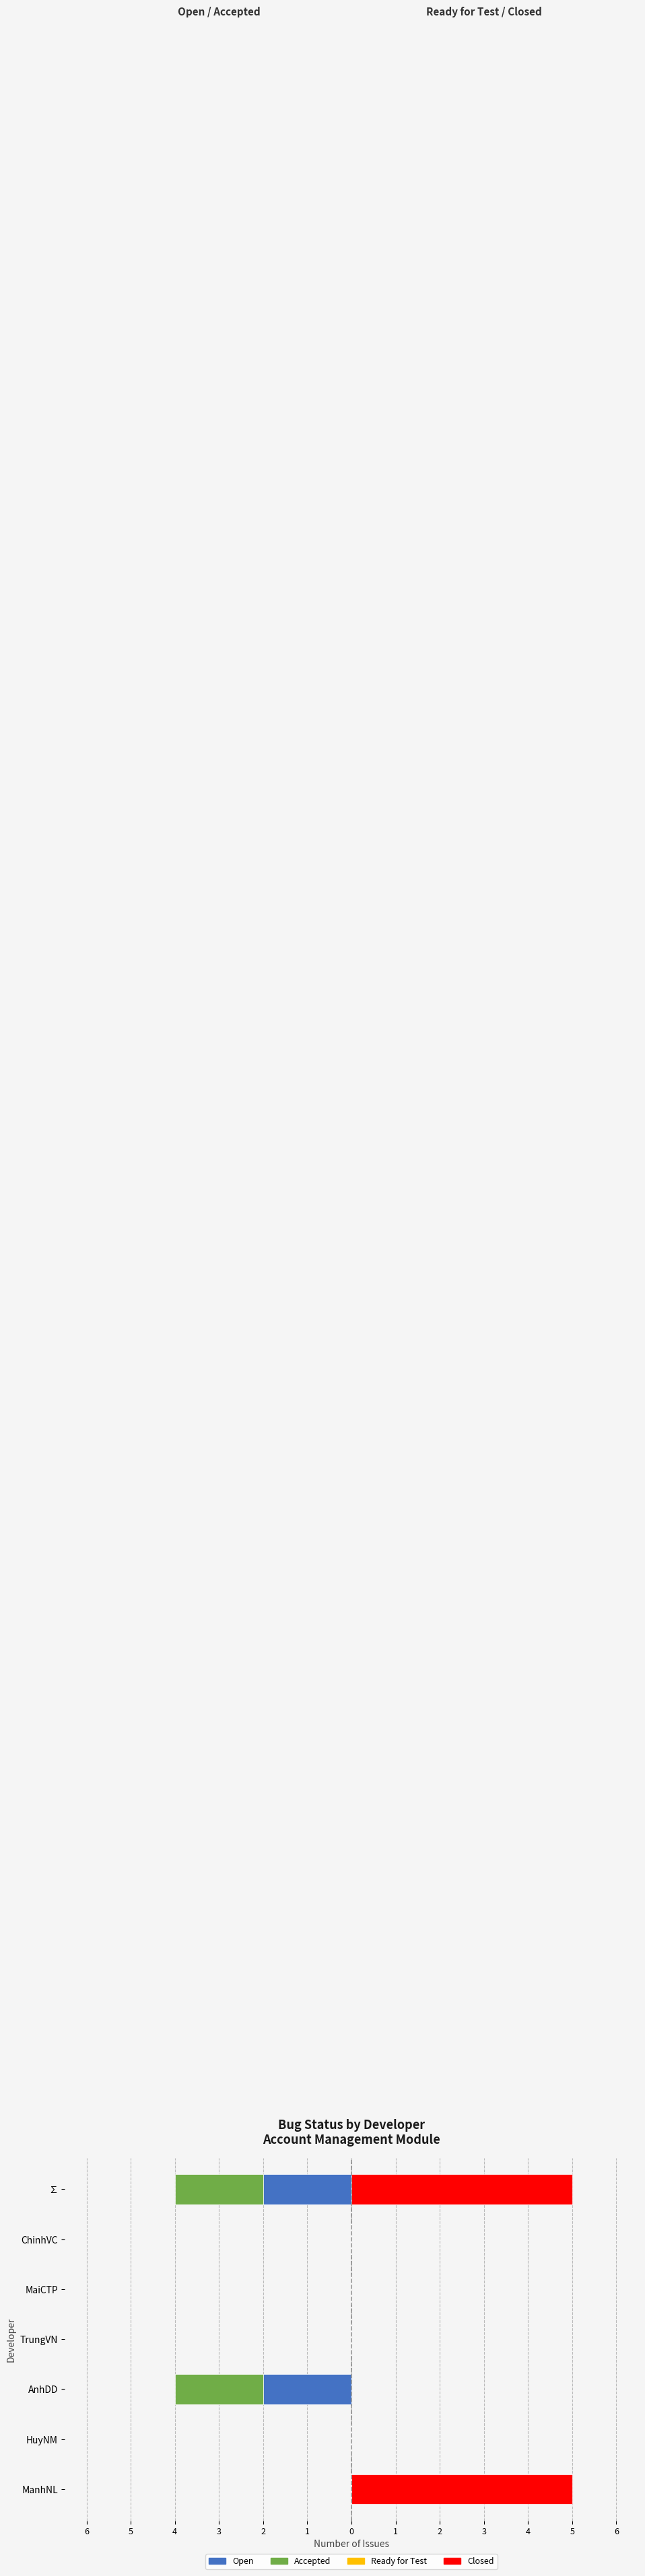

Between ChinhVC and HuyNM, which is larger?

ChinhVC